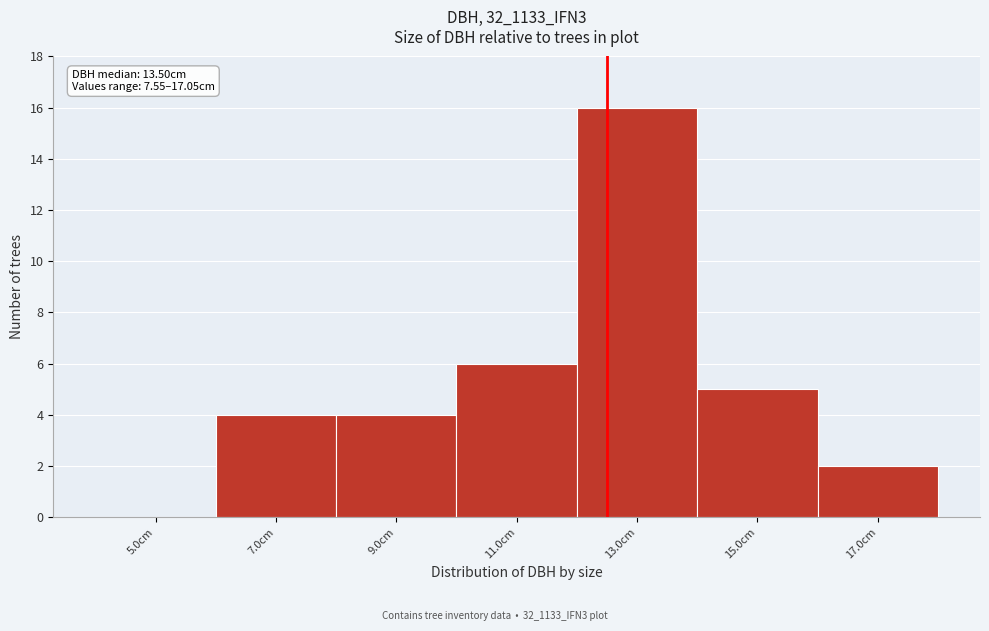

Reading right to left, list all the values displayed in this chart.

17.0cm=2	15.0cm=5	13.0cm=16	11.0cm=6	9.0cm=4	7.0cm=4	5.0cm=0